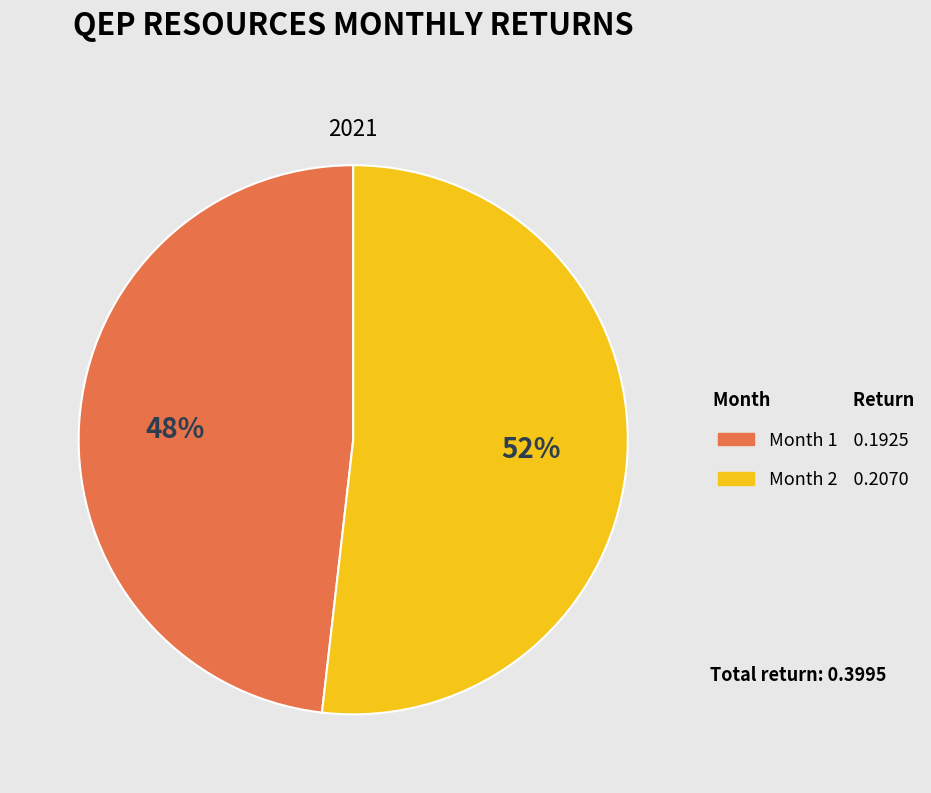

To the nearest percent, what is the difference between the largest and smallest slice percentages?

4%